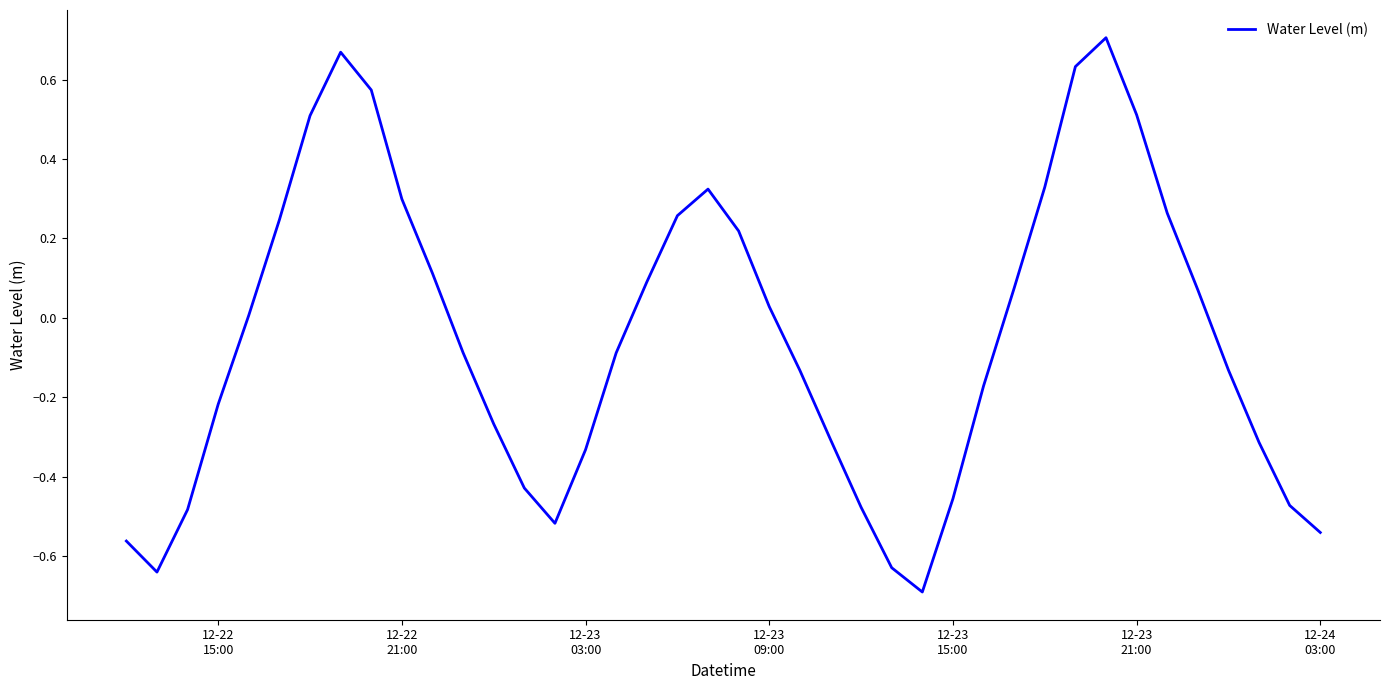

What is the smallest value displayed?

-0.7